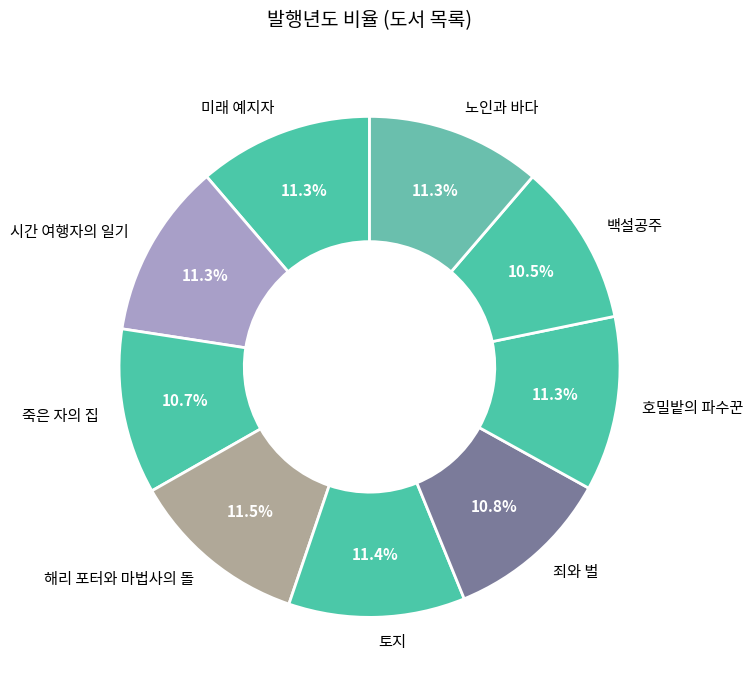

Is 시간 여행자의 일기 the majority of the pie?

No